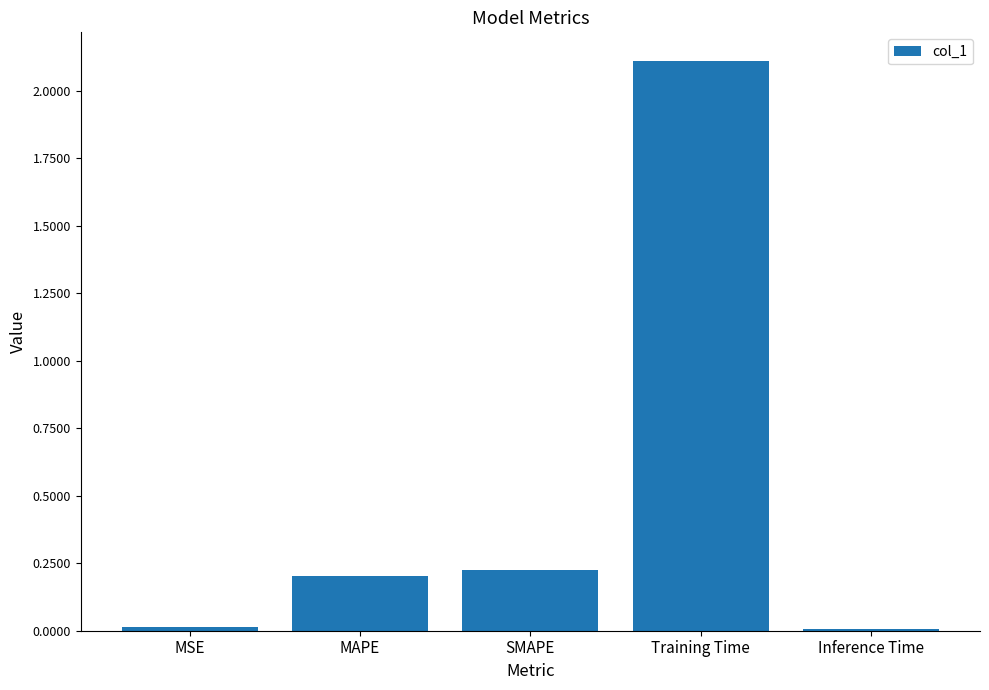

Which has a higher value, SMAPE or Training Time?

Training Time